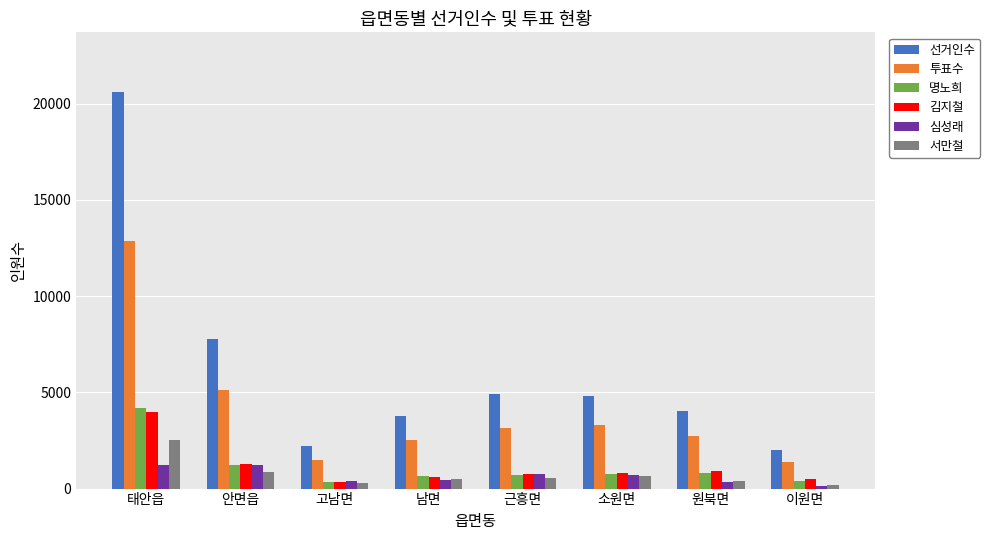

What is the average value of the 선거인수 series?

6271